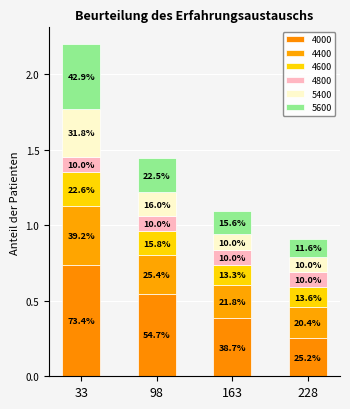

At how many categories does at least one series exceed 0?

4